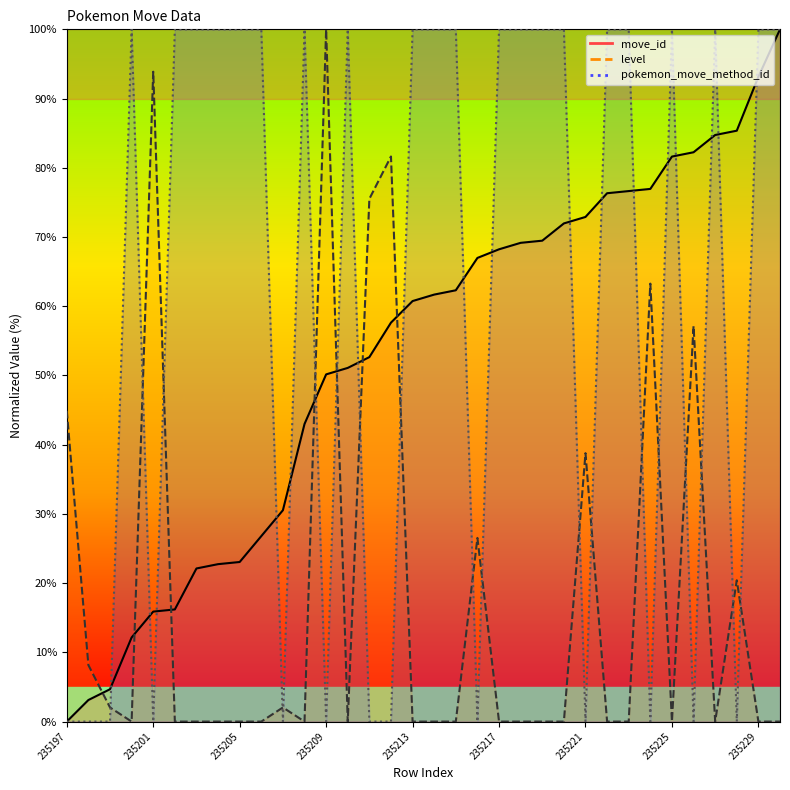

Reading left to right, extract all data points from this chart.

move_id: 0.0	3.1	4.7	12.1	15.9	16.2	22.1	22.7	23.1	26.8	30.5	43.0	50.2	51.1	52.6	57.6	60.7	61.7	62.3	67.0	68.2	69.2	69.5	72.0	72.9	76.3	76.6	76.9	81.6	82.2	84.7	85.4	93.1	100.0
level: 44.9	8.2	2.0	0.0	93.9	0.0	0.0	0.0	0.0	0.0	2.0	0.0	100.0	0.0	75.5	81.6	0.0	0.0	0.0	26.5	0.0	0.0	0.0	0.0	38.8	0.0	0.0	63.3	0.0	57.1	0.0	20.4	0.0	0.0
pokemon_move_method_id: 0.0	0.0	0.0	100.0	0.0	100.0	100.0	100.0	100.0	100.0	0.0	100.0	0.0	100.0	0.0	0.0	100.0	100.0	100.0	0.0	100.0	100.0	100.0	100.0	0.0	100.0	100.0	0.0	100.0	0.0	100.0	0.0	100.0	100.0